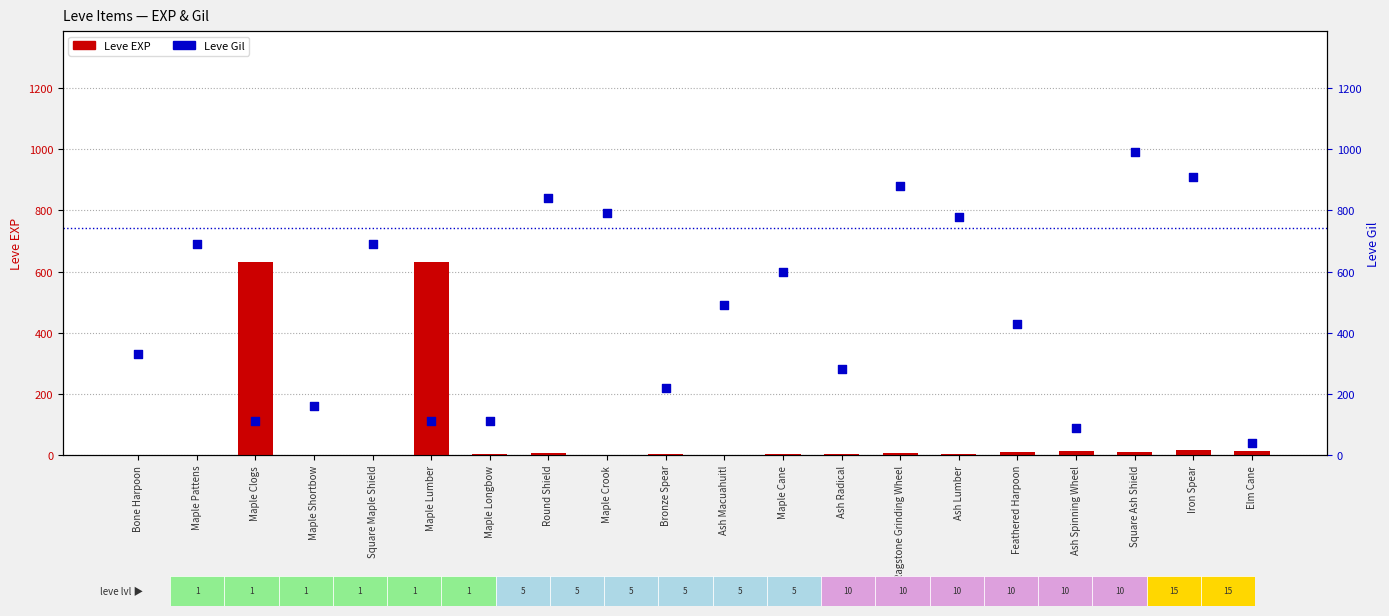

Is the value of Leve Gil at Bronze Spear greater than the value of Leve EXP at Feathered Harpoon?

Yes